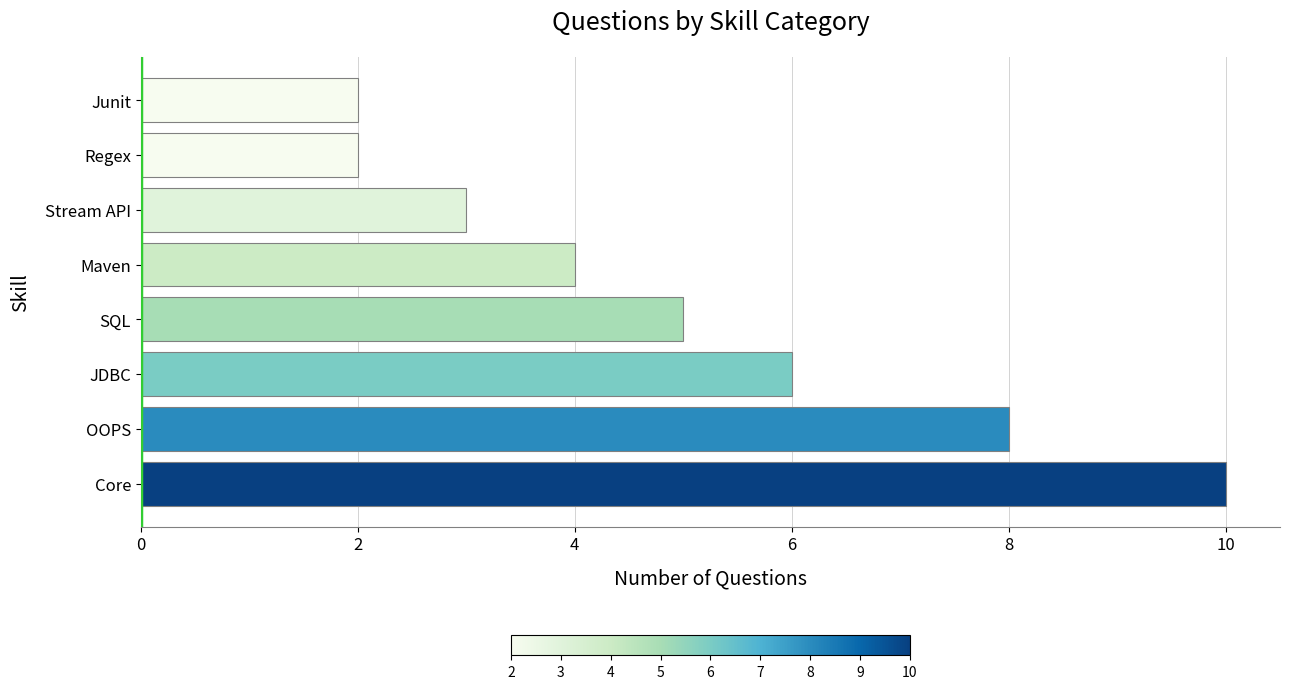

What is the difference between the maximum and minimum values?

8